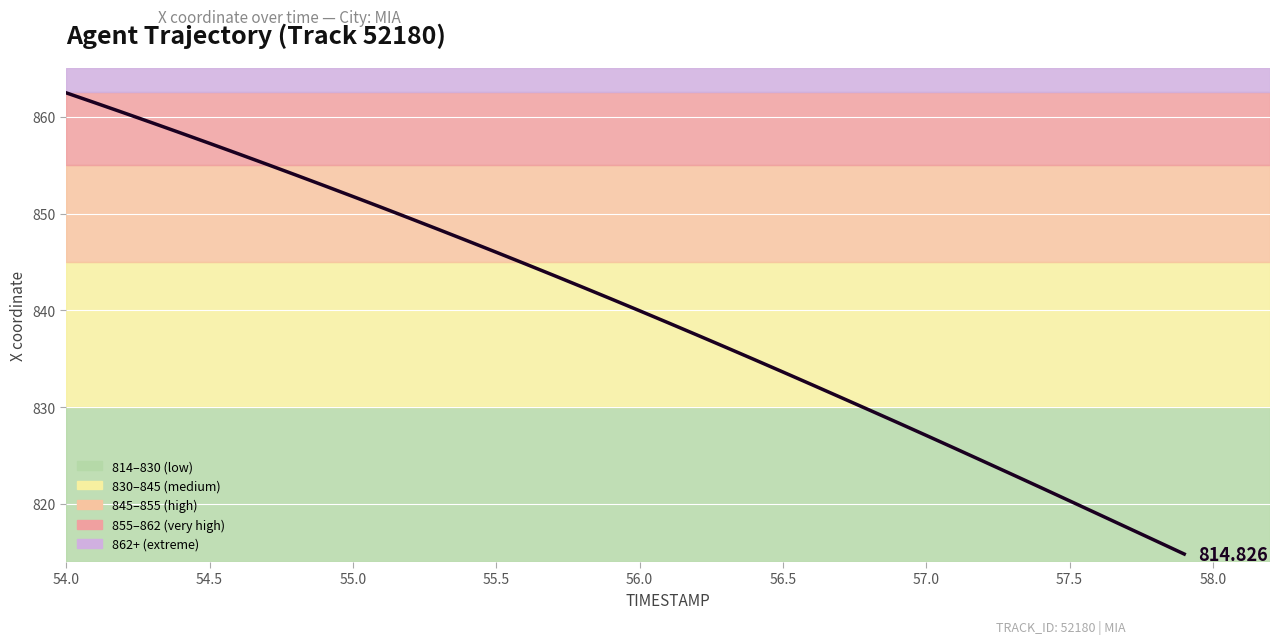

How many values exceed 841?

20